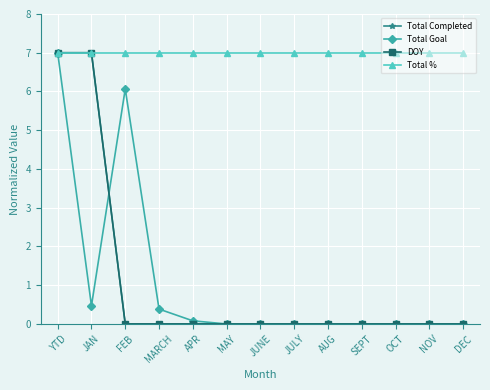

Rank the categories by Total % value from highest to lowest.

YTD, JAN, FEB, MARCH, APR, MAY, JUNE, JULY, AUG, SEPT, OCT, NOV, DEC